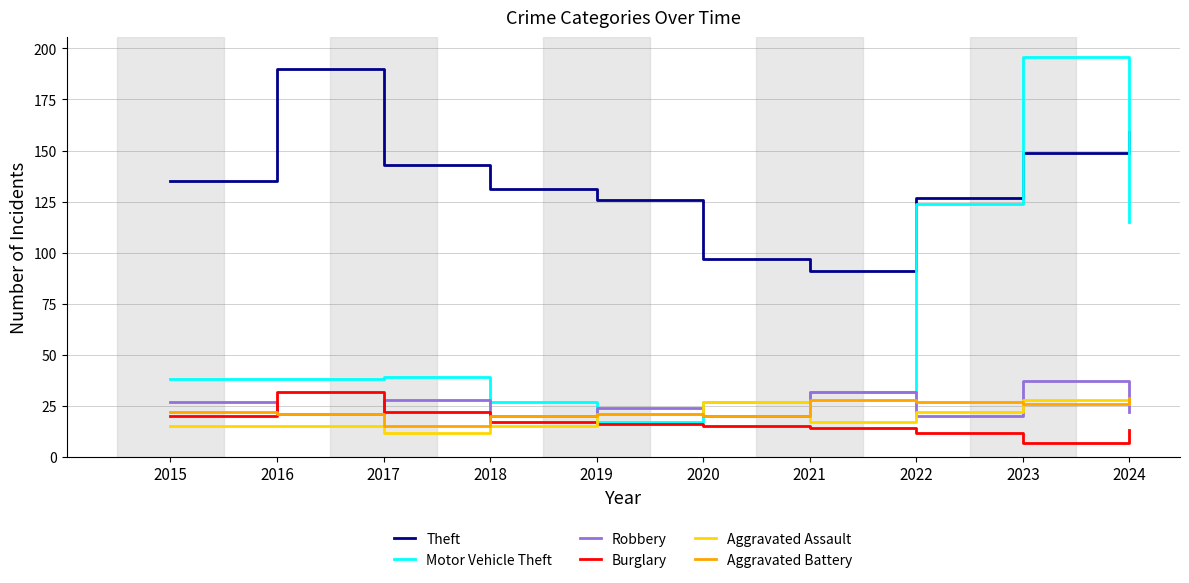

What is the minimum value shown in the chart?

7